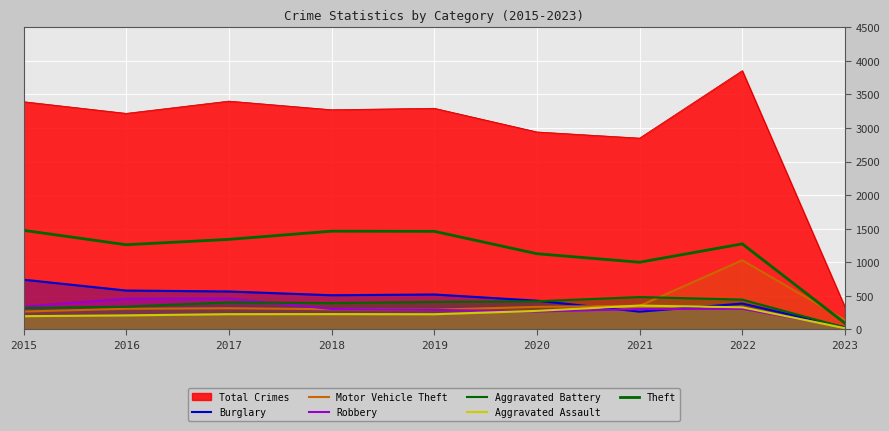

At which label is Theft closest to 781?

2021